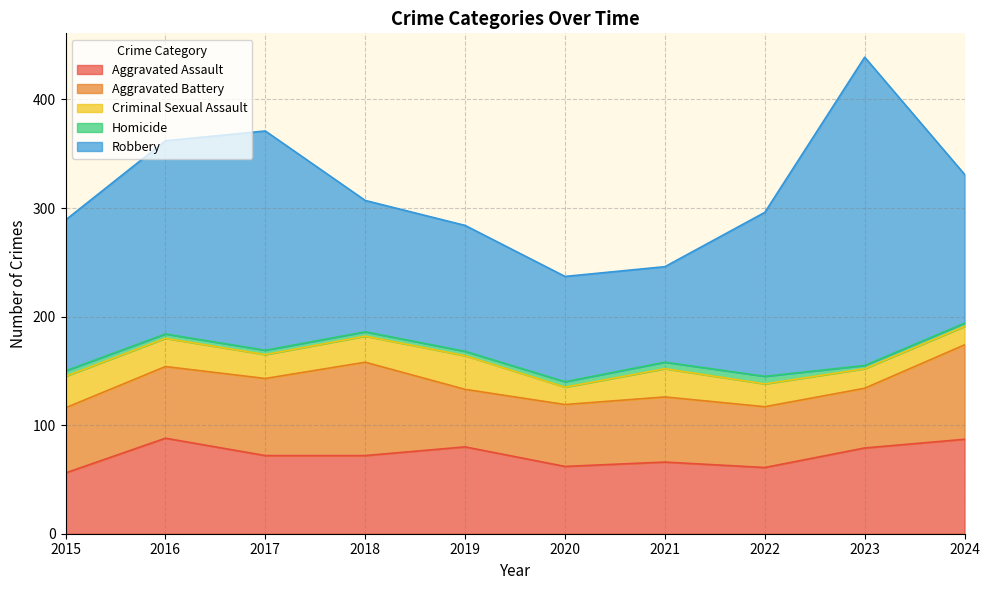

True or false: Aggravated Assault and Homicide cross at least once.

False